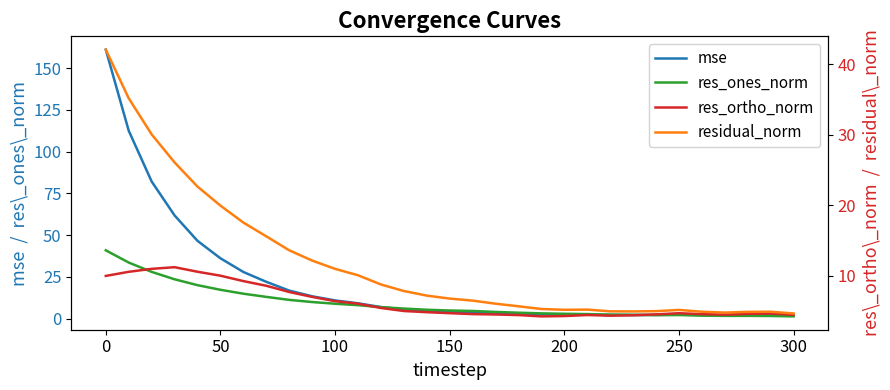

How many interior local valleys does the mse series have?

3